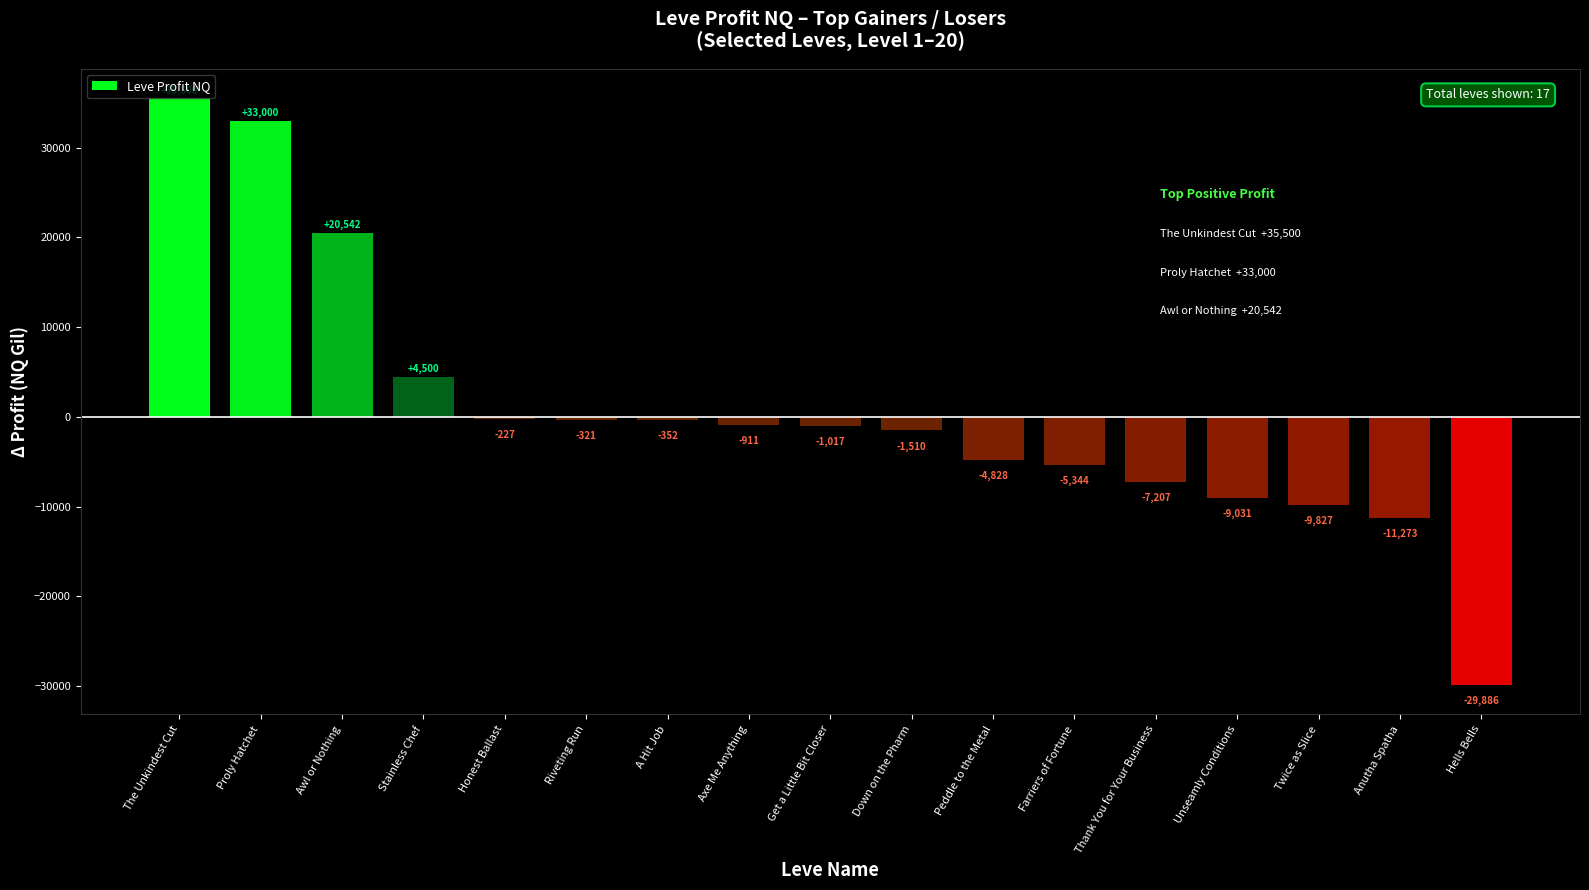

List the labels in order of value, smallest first.

Hells Bells, Anutha Spatha, Twice as Slice, Unseamly Conditions, Thank You for Your Business, Farriers of Fortune, Peddle to the Metal, Down on the Pharm, Get a Little Bit Closer, Axe Me Anything, A Hit Job, Riveting Run, Honest Ballast, Stainless Chef, Awl or Nothing, Proly Hatchet, The Unkindest Cut